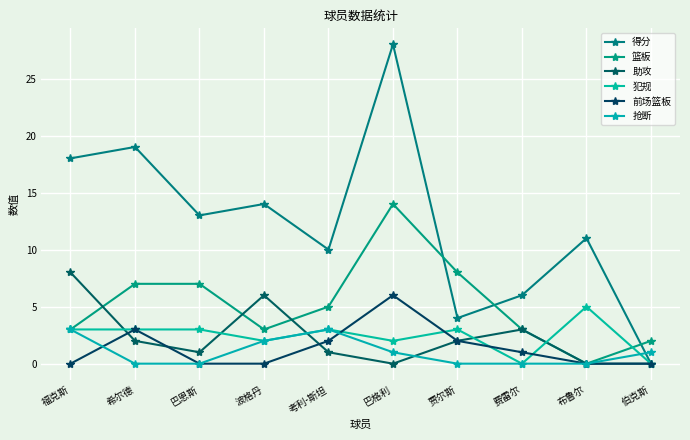

How many values in the 抢断 series are below 1?

5